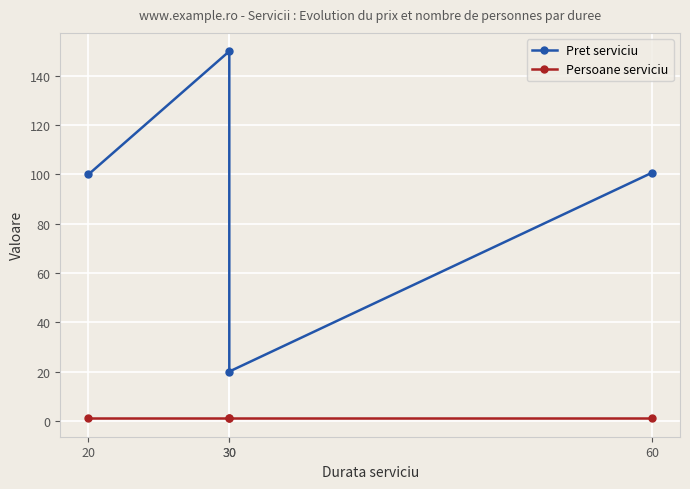

What is the smallest value displayed?

1.0